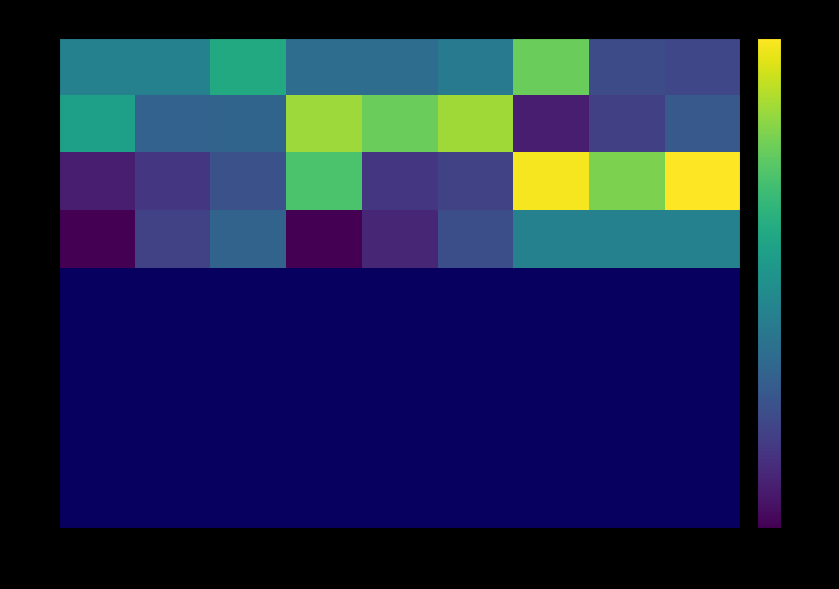

Reading left to right, extract all data points from this chart.

r0: 0.0	-0.0	1.5	-0.8	-0.8	-0.3	3.0	-1.9	-2.1
r1: 1.1	-1.1	-1.1	3.8	3.0	3.8	-3.3	-2.3	-1.5
r2: -3.3	-2.5	-1.7	2.5	-2.6	-2.2	5.0	3.3	5.1
r3: -4.0	-2.2	-1.1	-4.0	-3.0	-1.8	0.0	0.0	0.0